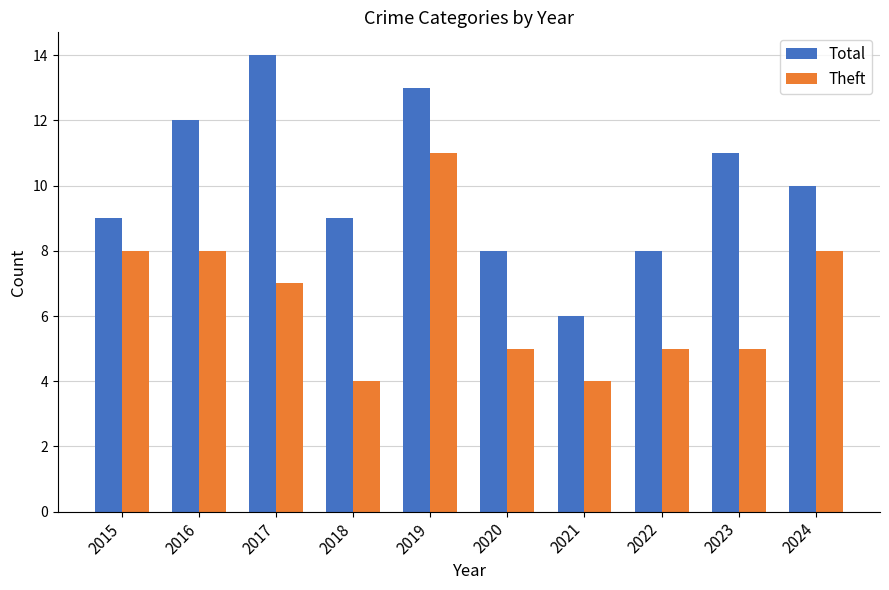

What is the difference between the highest and lowest values at 2021?

2